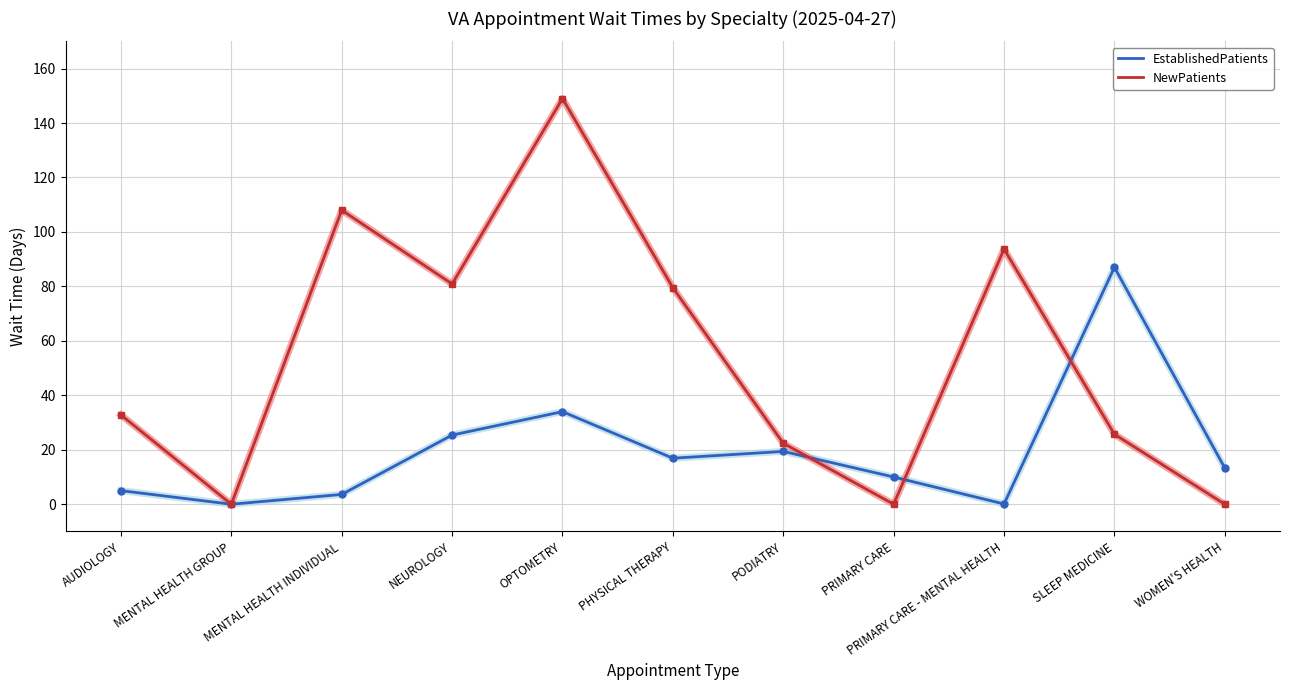

At which category does EstablishedPatients reach its first local peak?

OPTOMETRY